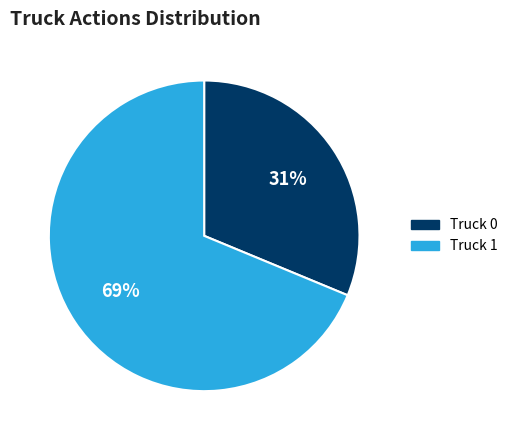

To the nearest percent, what percentage of the pie is Truck 1?

69%